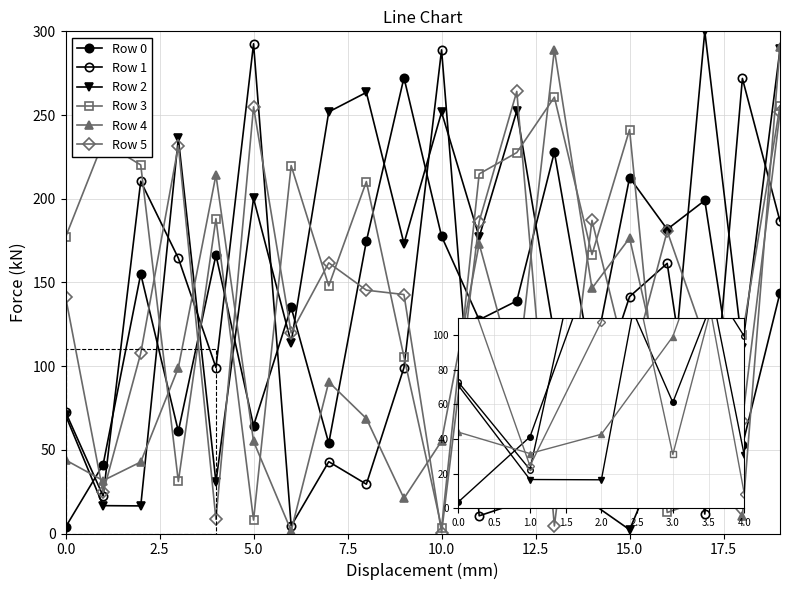

True or false: Row 4 has more than 0 points higher than both neighbors.

True